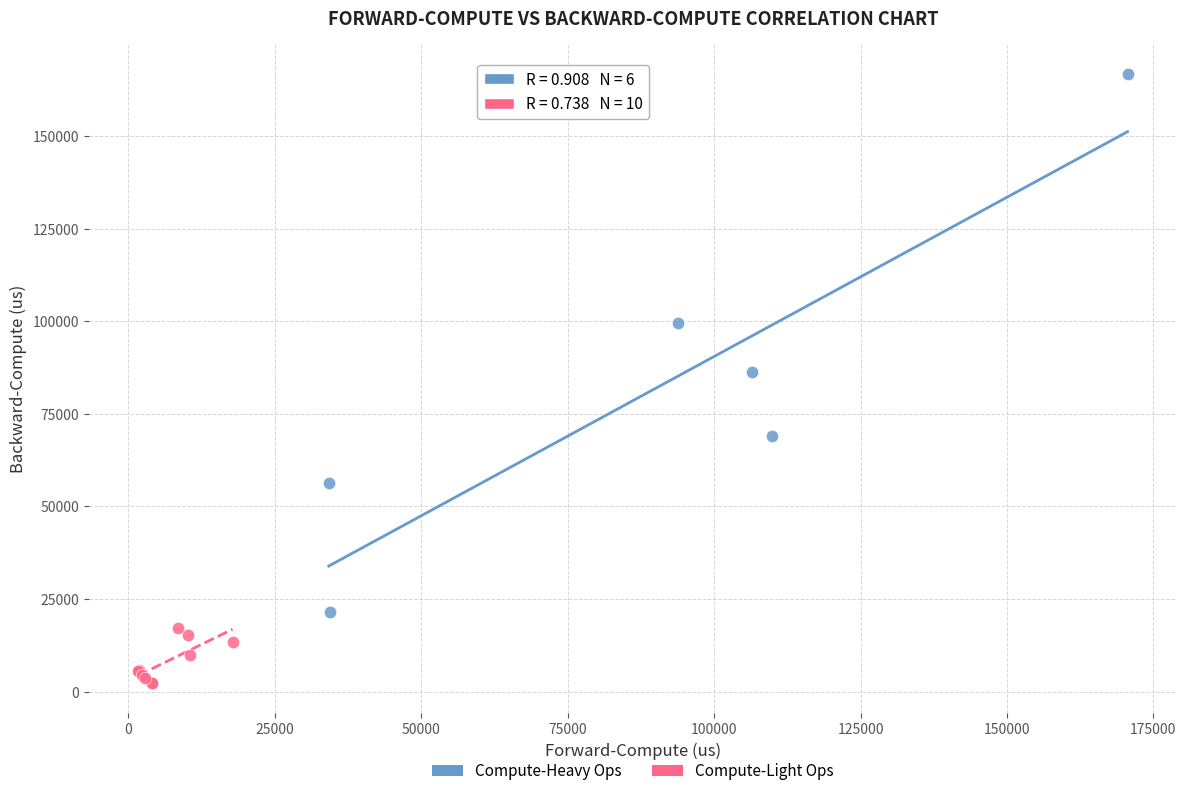

Which series contains the lowest Y value?

Compute-Light Ops